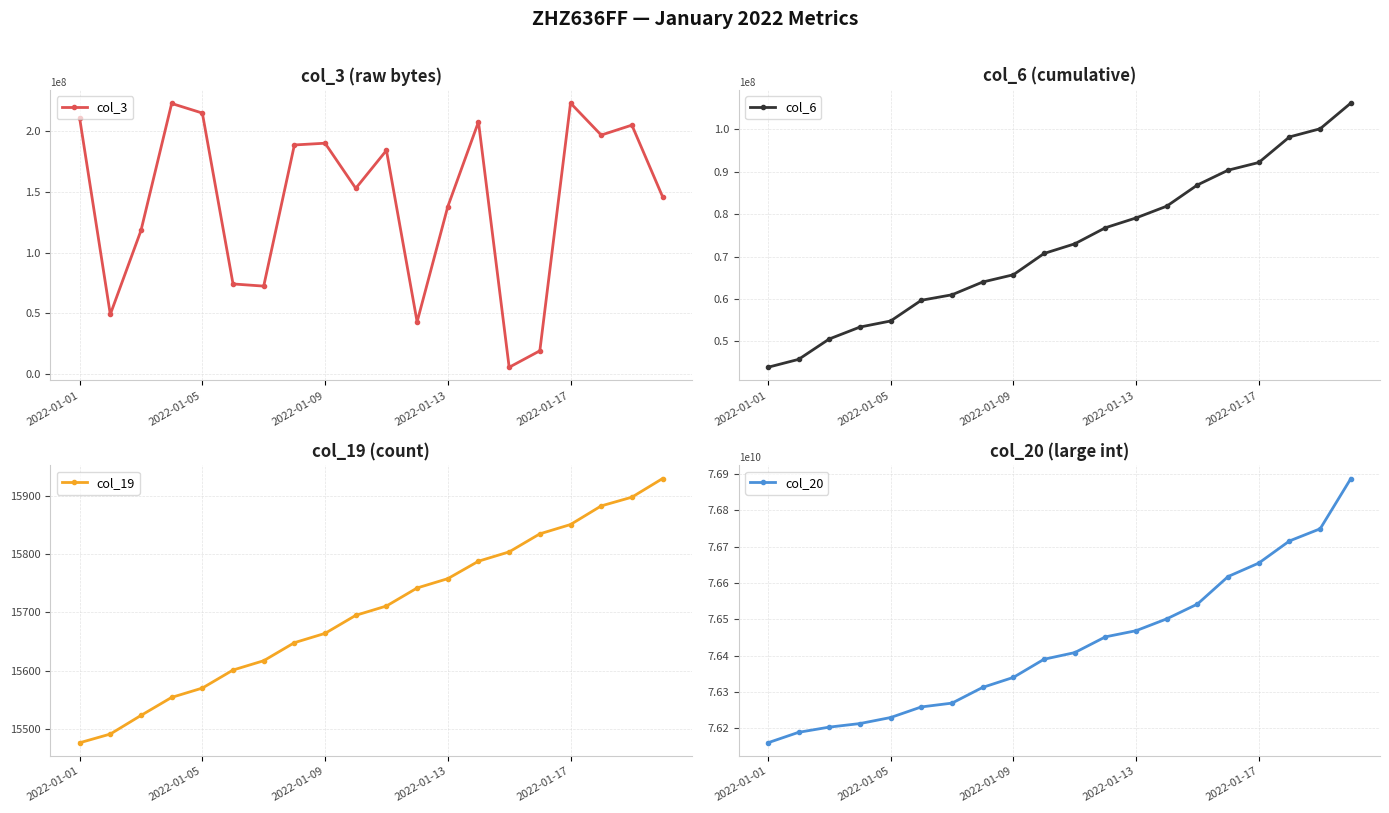

What is the difference between the maximum and minimum values in the col_3 series?

217940128